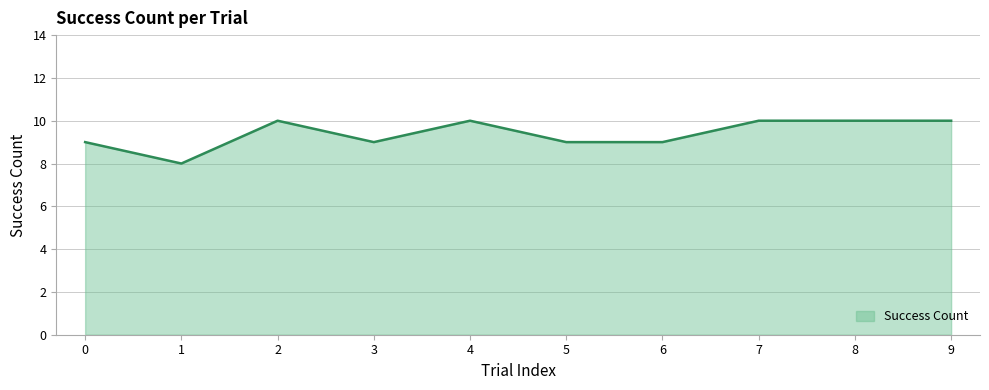

What is the sum of the values at 8 and 3?

19